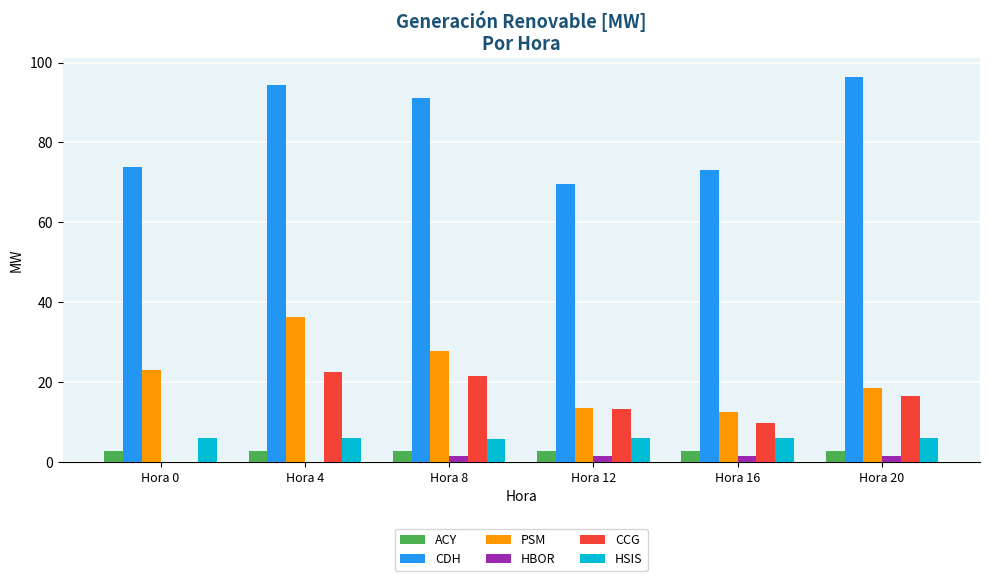

Between Hora 4 and Hora 20, which series saw the biggest shift?

PSM